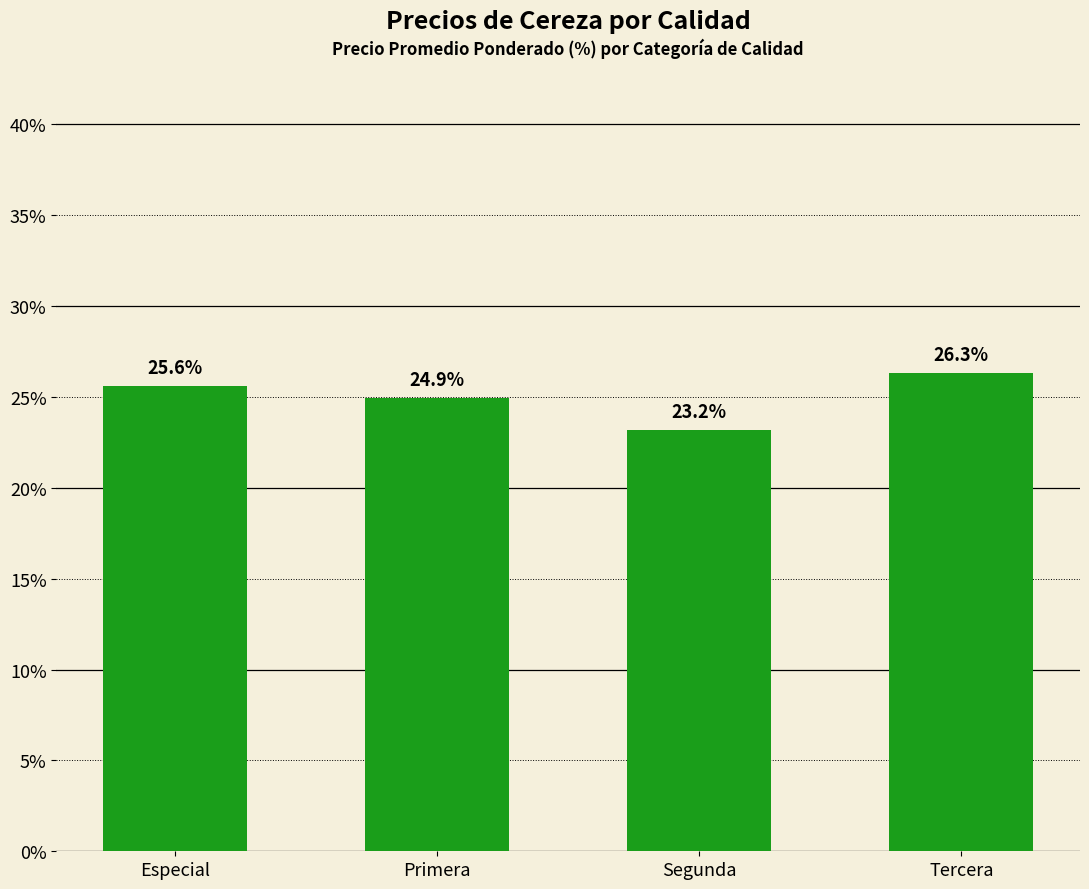

What is the minimum value shown in the chart?

23.2